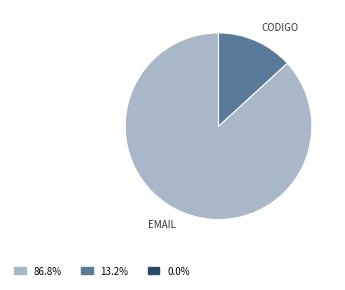

Is there a majority slice in this chart?

Yes